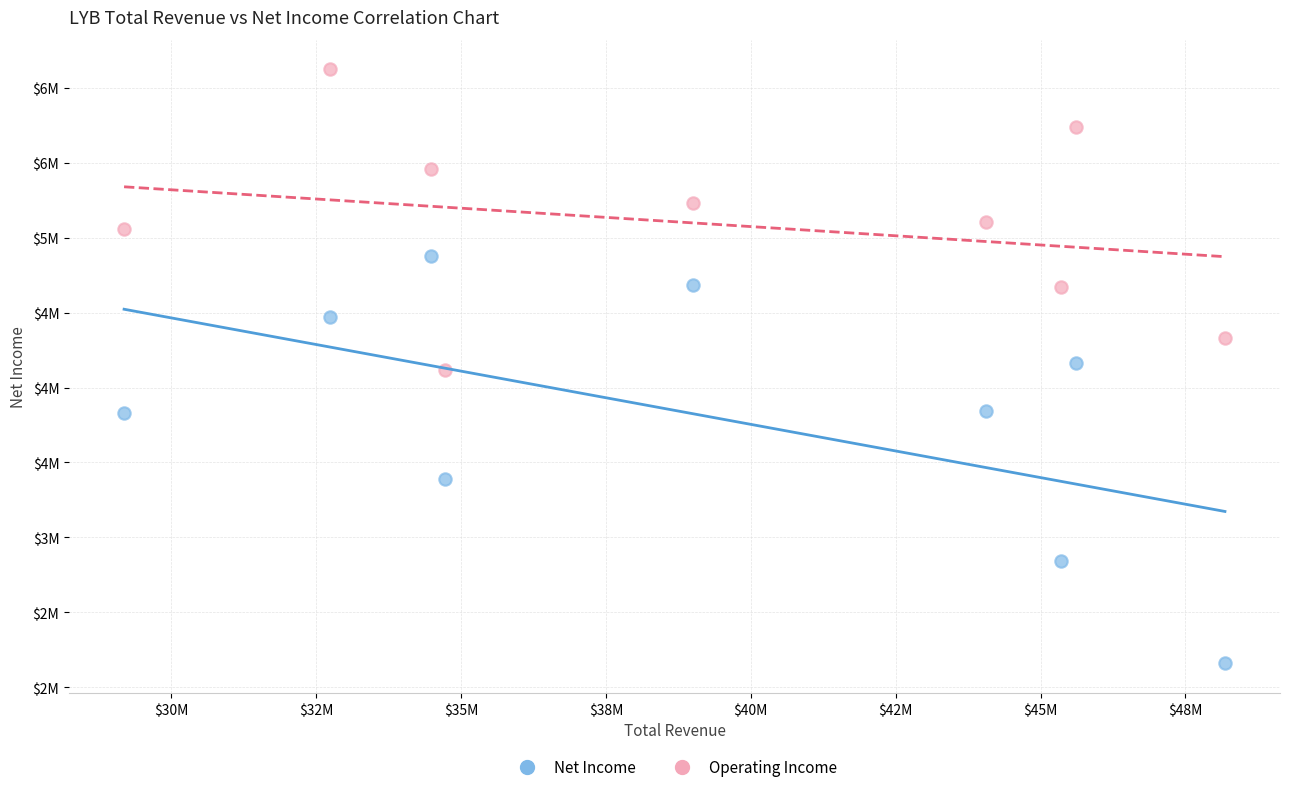

Which series has the widest spread of Y values?

Net Income